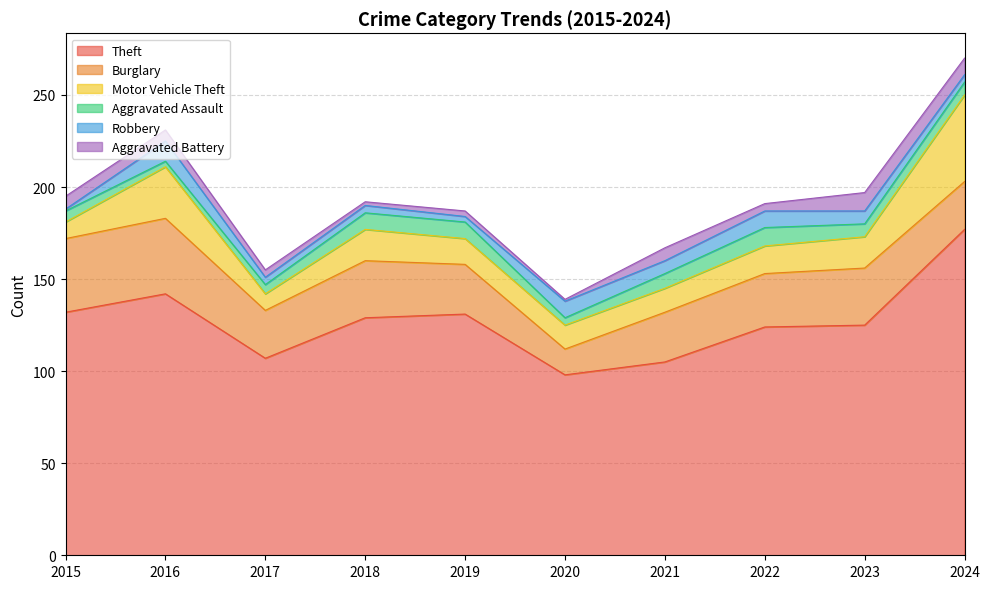

Where does the Aggravated Battery series first go above 6?

2015